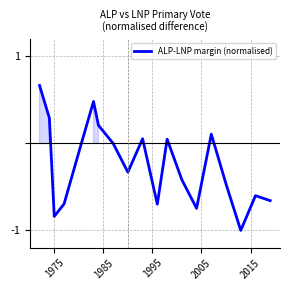

What is the sum of all values?

-4.7